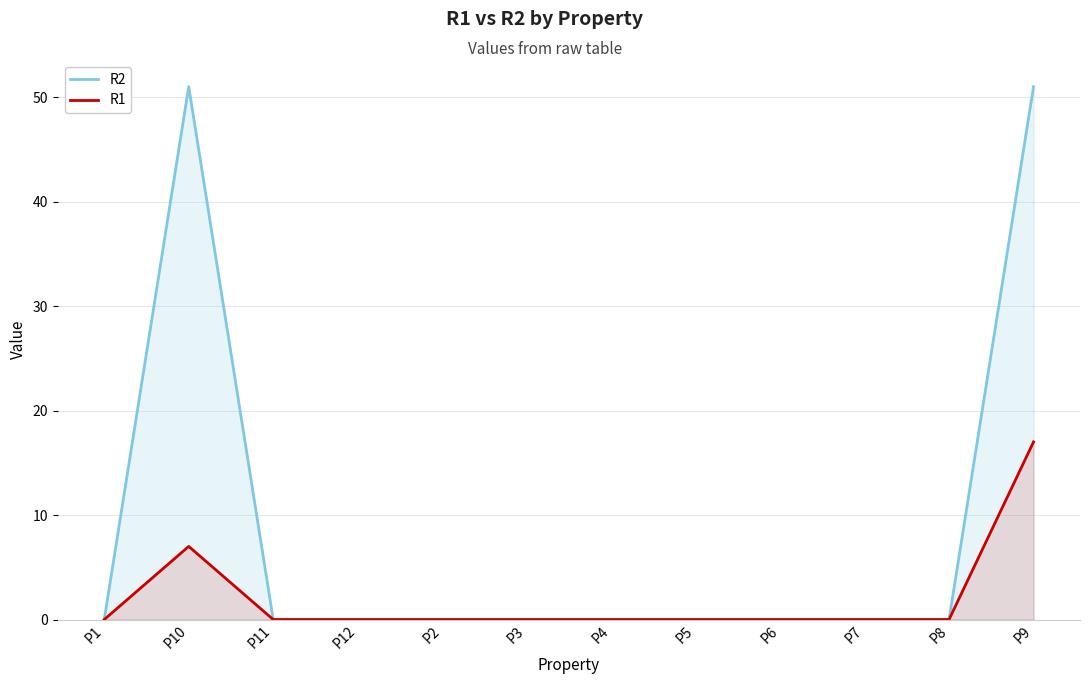

True or false: R1 has a value of 0 at P3.

True